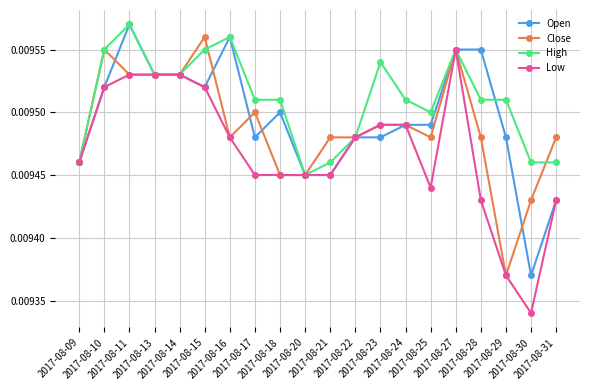

True or false: High has more than 2 interior local peaks.

True